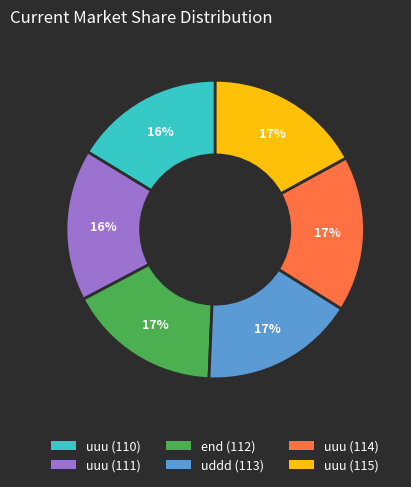

What is the ratio of the value at uuu (115) to the value at end (112)?

1.0